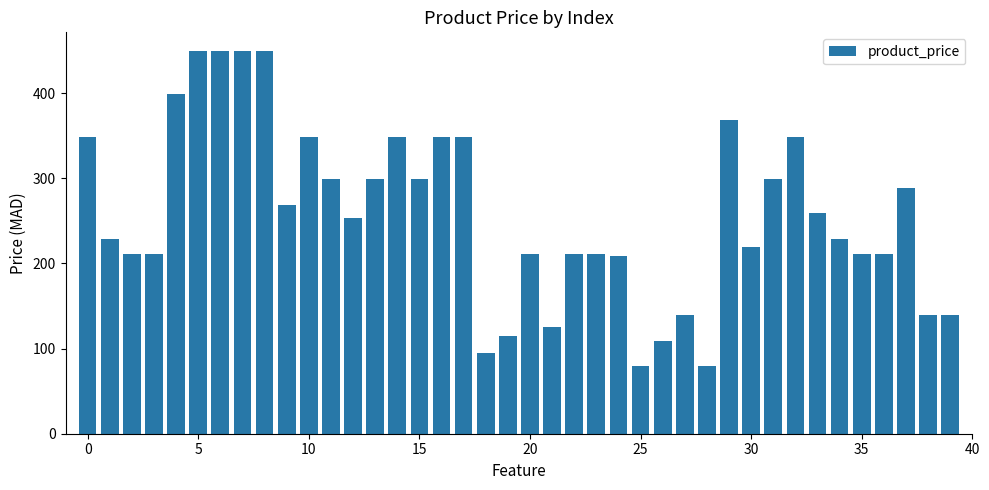

What is the value of the 8th bar from the left?

449.0